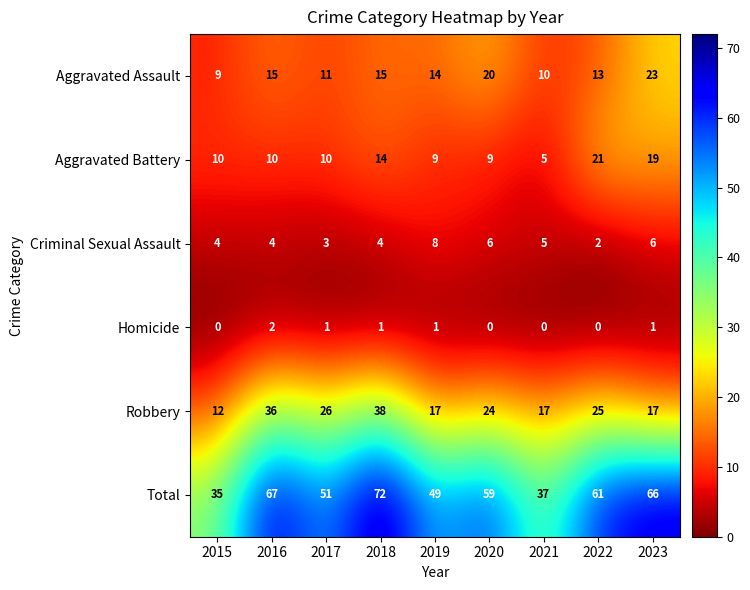

What is the difference between the Aggravated Assault values at 2017 and 2018?

4